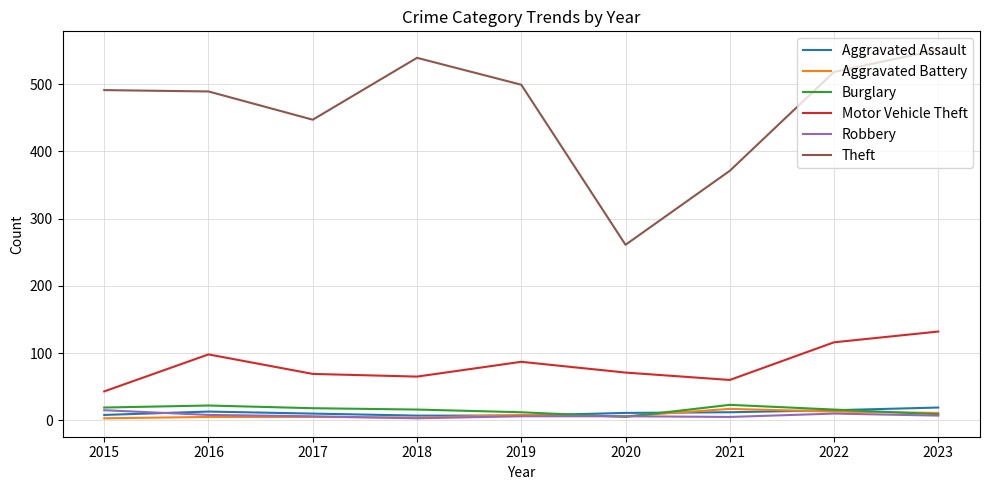

Which series changed the most between 2015 and 2020?

Theft